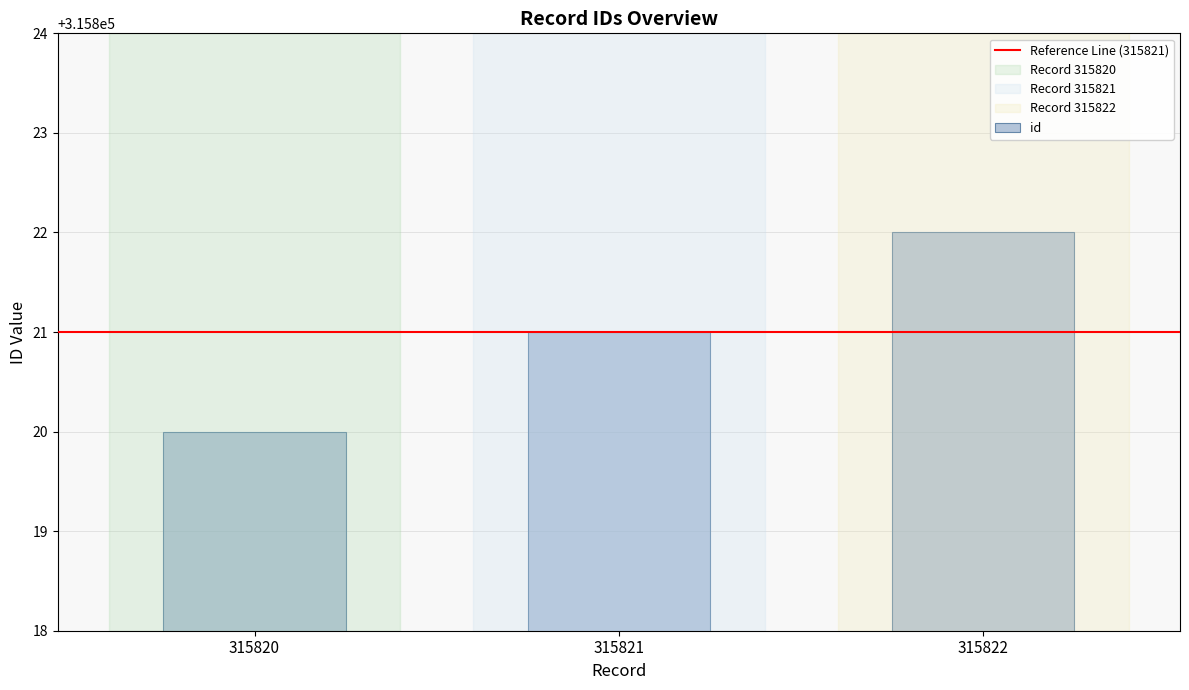

Are the bars horizontal?

No